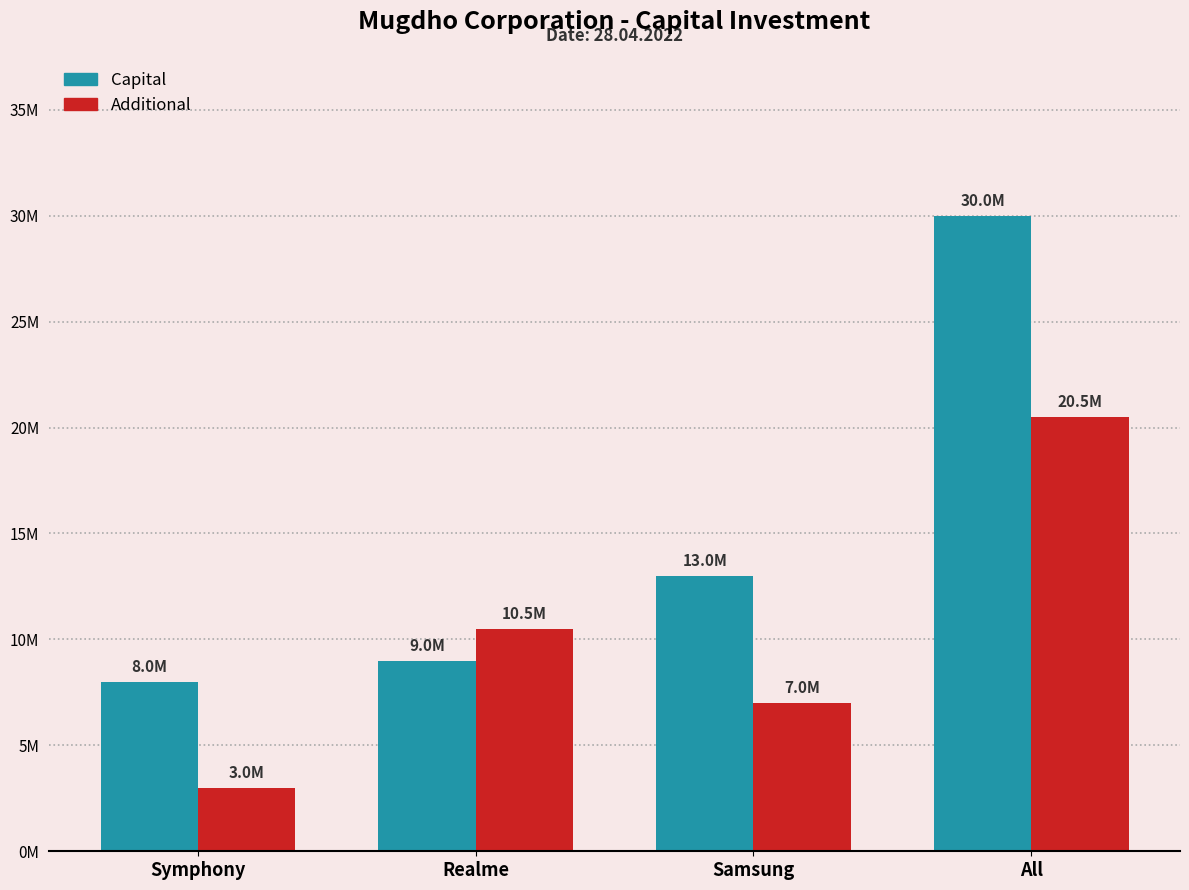

Read the Additional value at Realme, to the nearest 50.

10500000